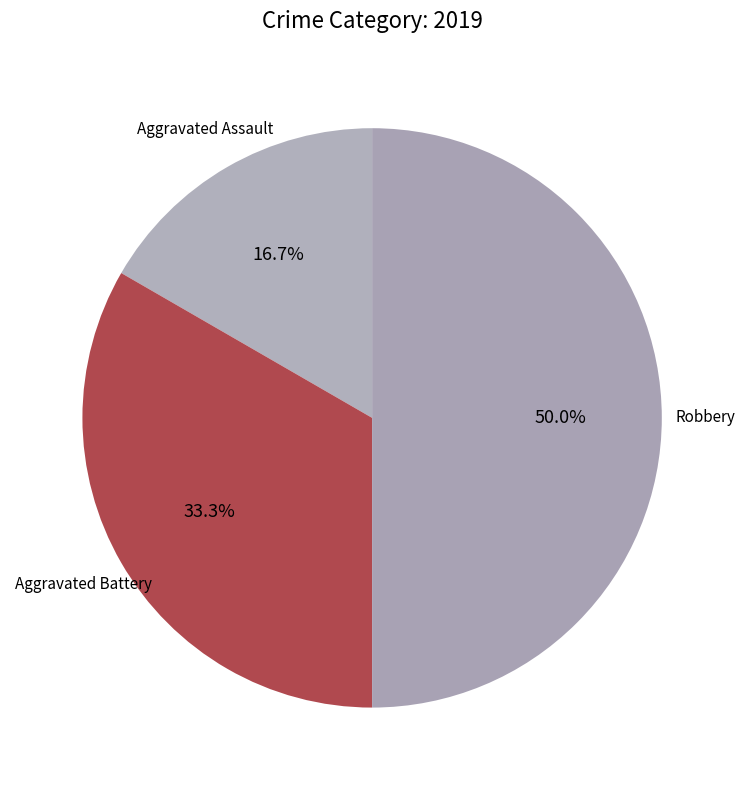

Combined, what portion of the pie is Robbery and Aggravated Battery?

83.3%